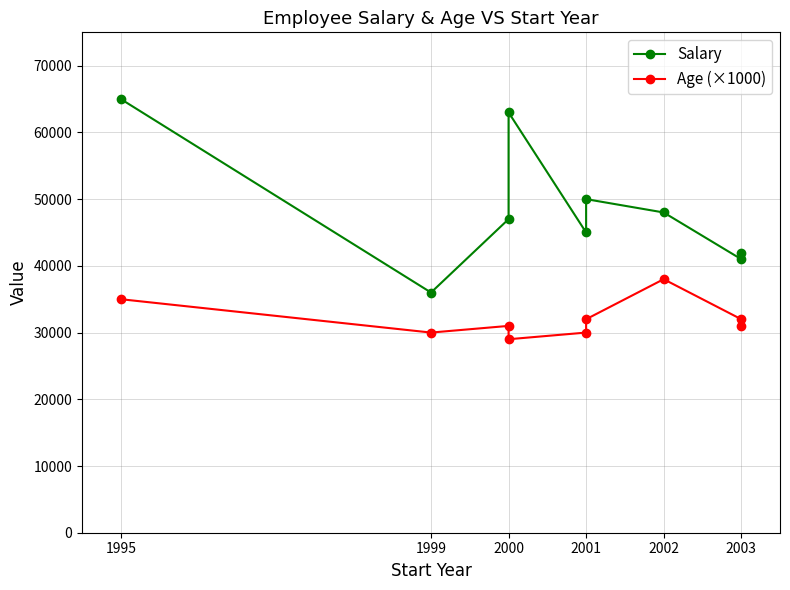

In Salary, how many points are higher than both neighbors (excluding endpoints)?

2